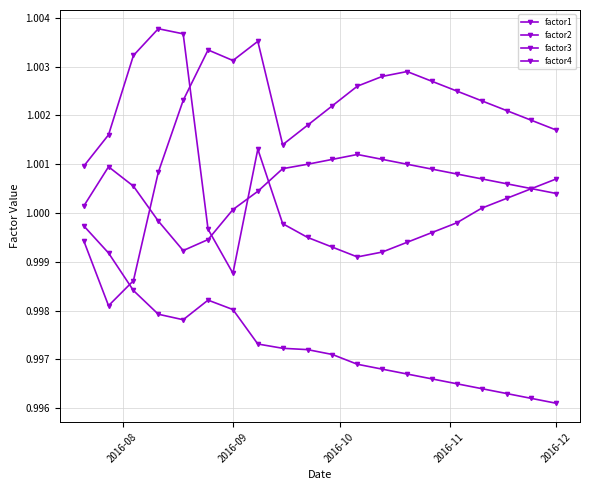

How many data points in factor3 are above 1?

17